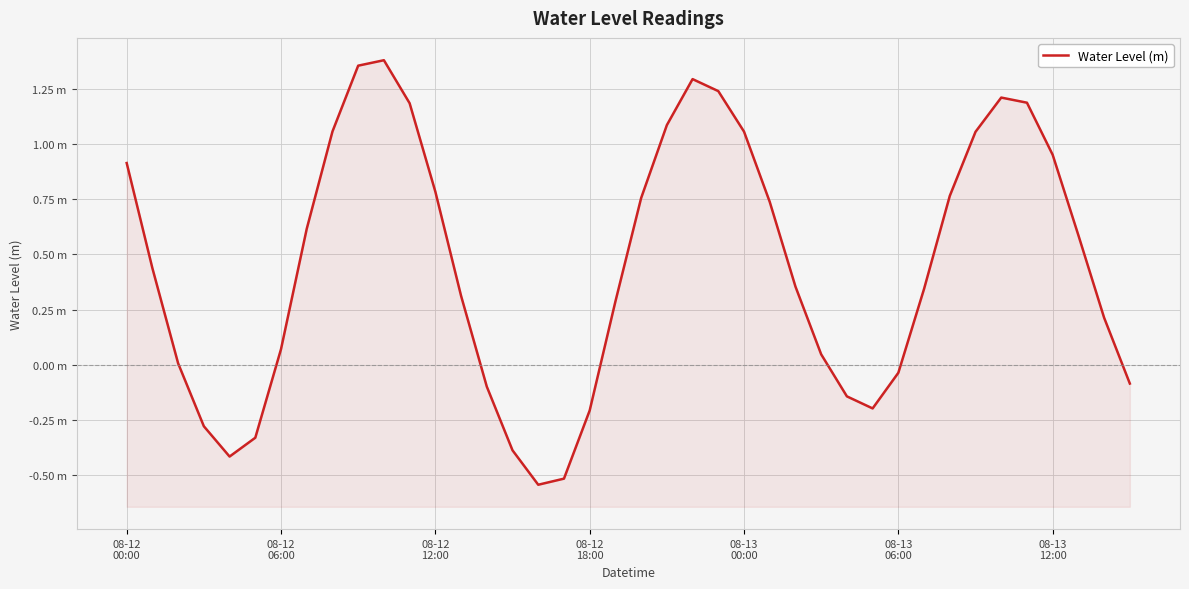

What position from the left is 37?

38